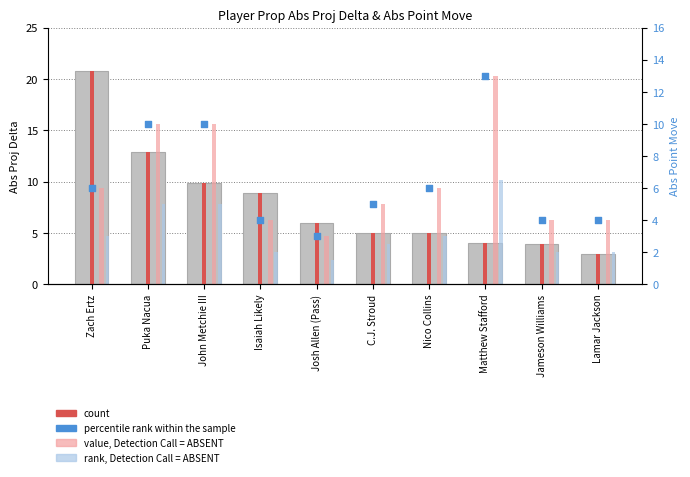

What is the total value across all series at Puka Nacua?

22.9